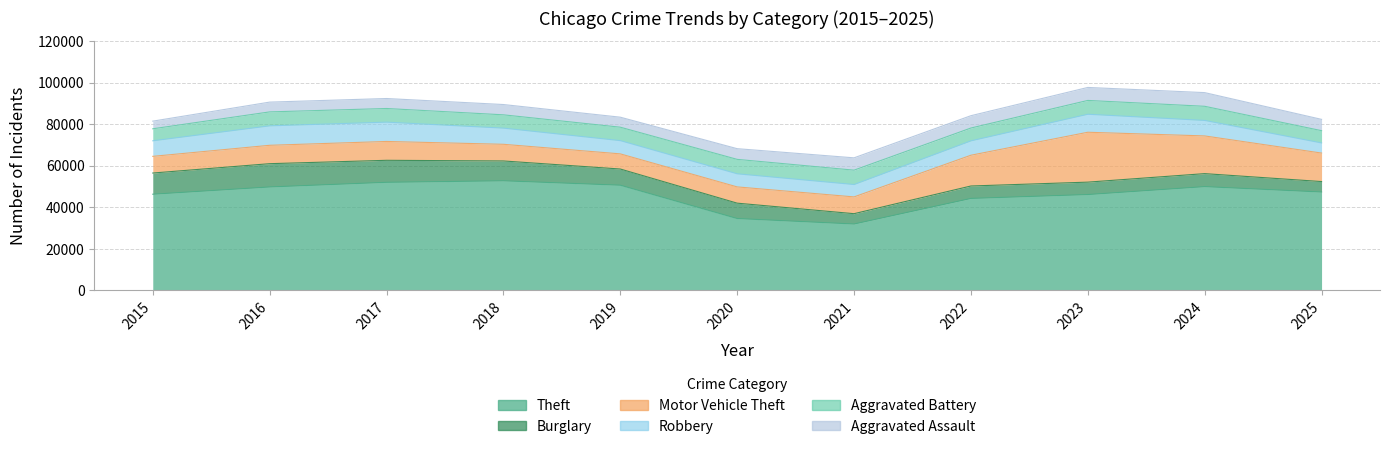

Where is the first local maximum for Aggravated Battery?

2016